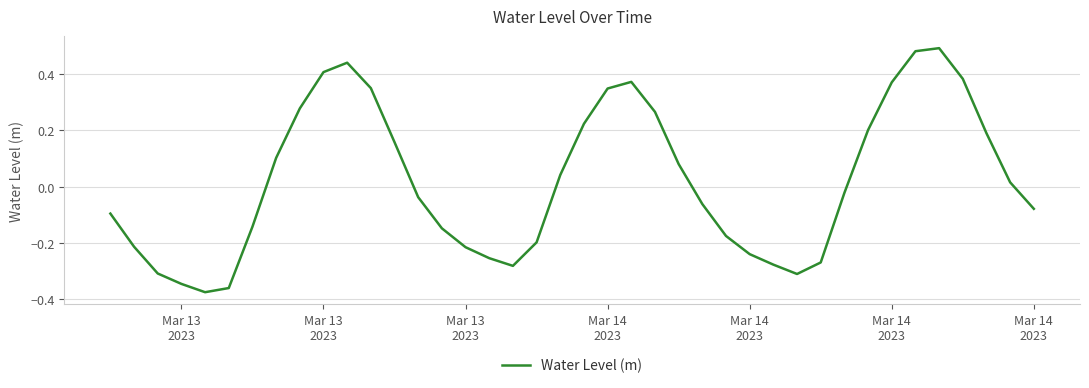

What is the difference between the maximum and minimum values?

0.9